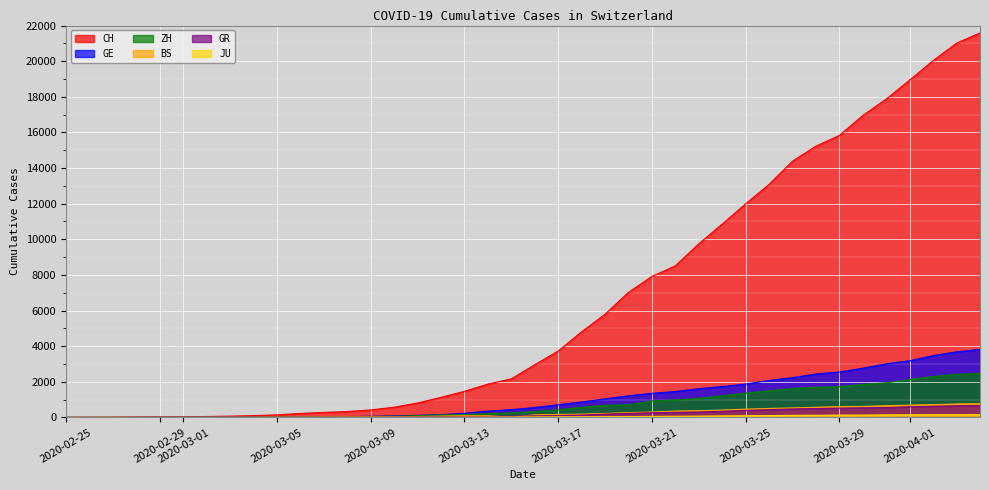

Which series has the largest range (max minus min)?

CH